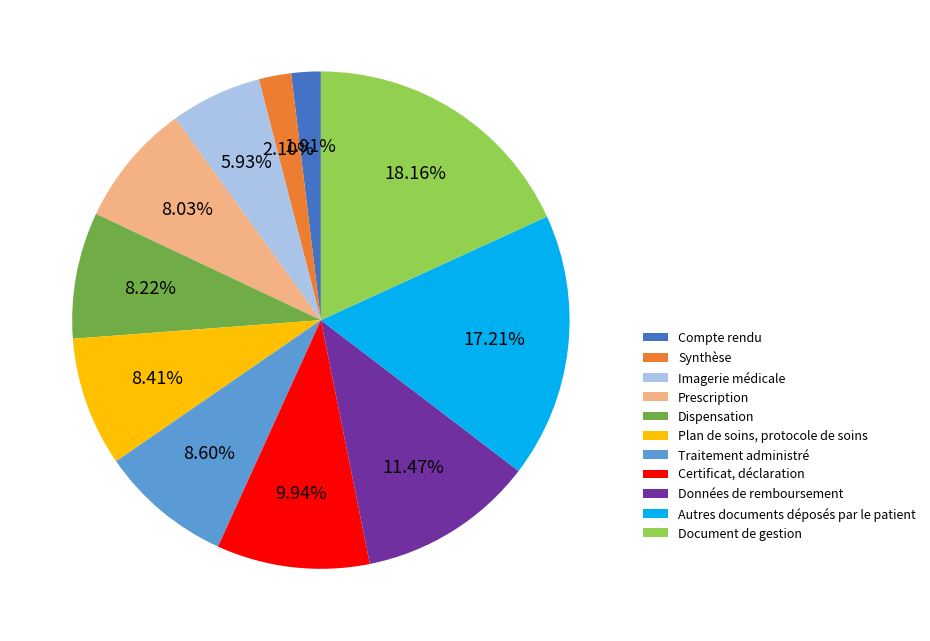

Is there any slice that represents more than half of the pie?

No